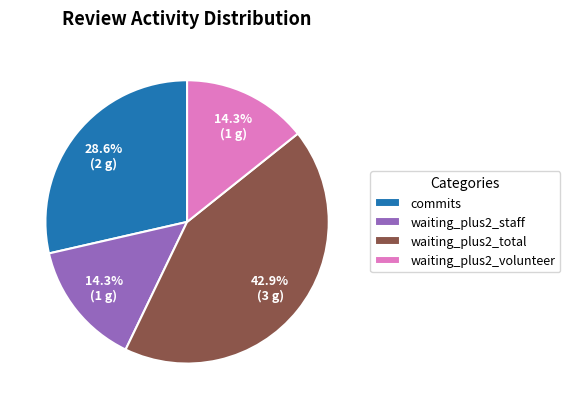

The waiting_plus2_staff slice represents 14% of the pie. True or false?

True